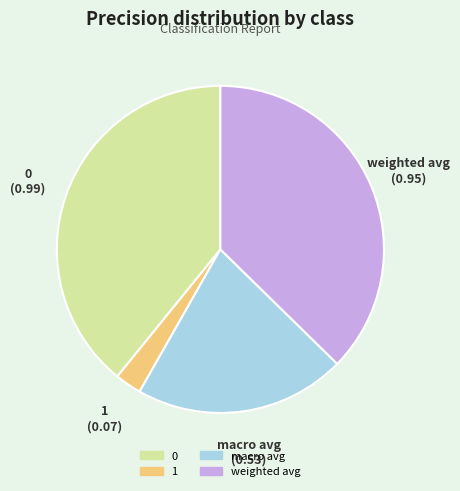

Combined, do weighted avg and macro avg account for over 50%?

Yes